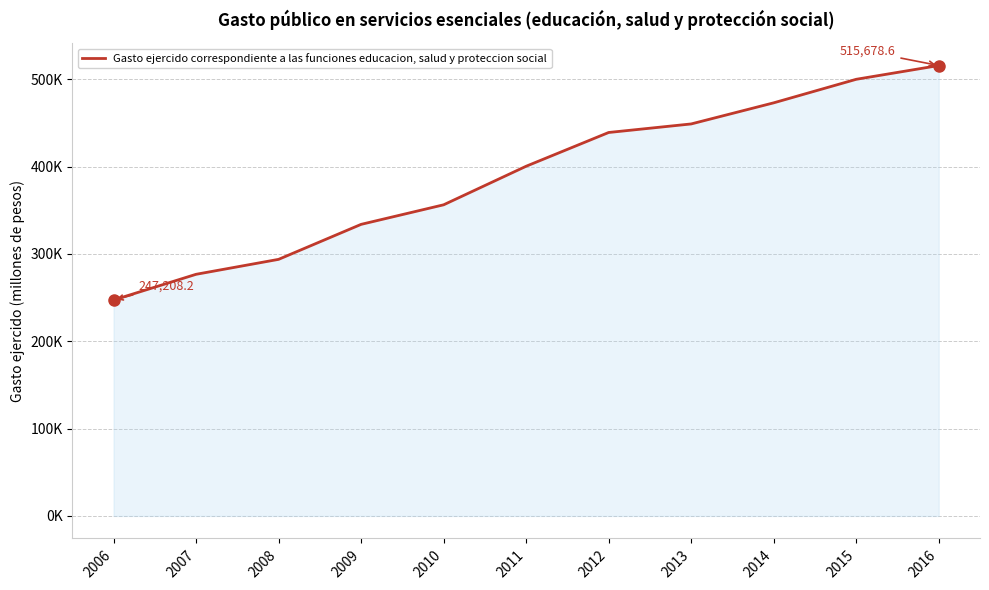

Approximately how many times larger is the value at 2013 compared to 2008?

1.5